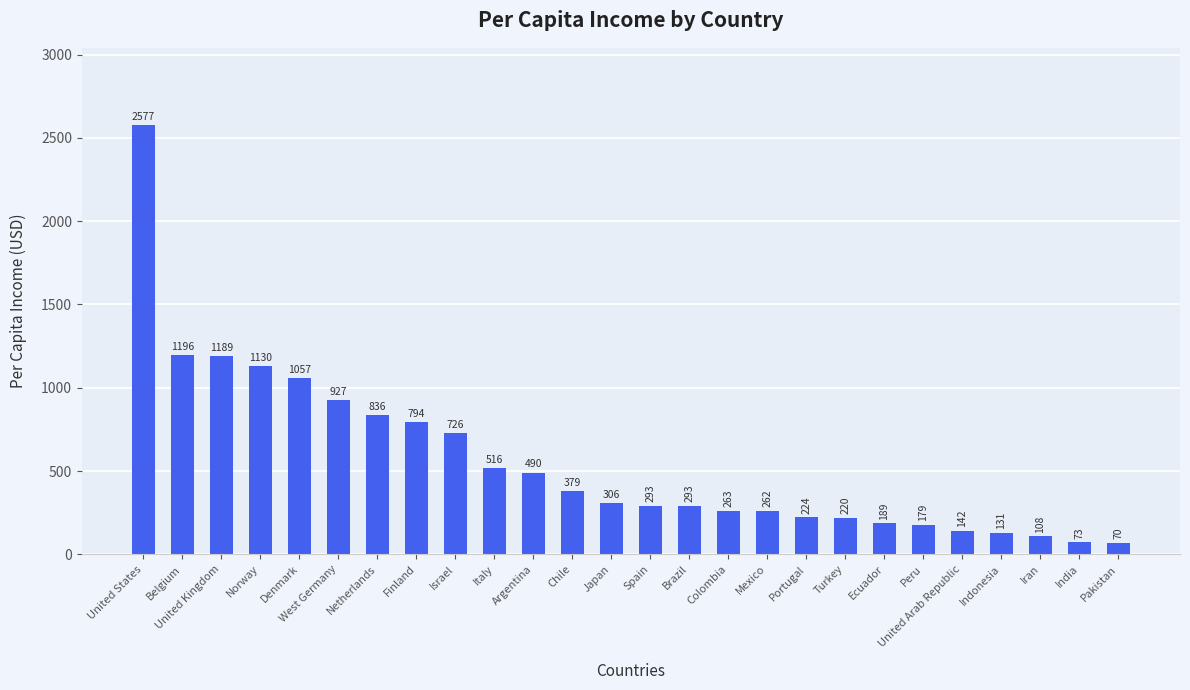

Does the chart contain stacked bars?

No